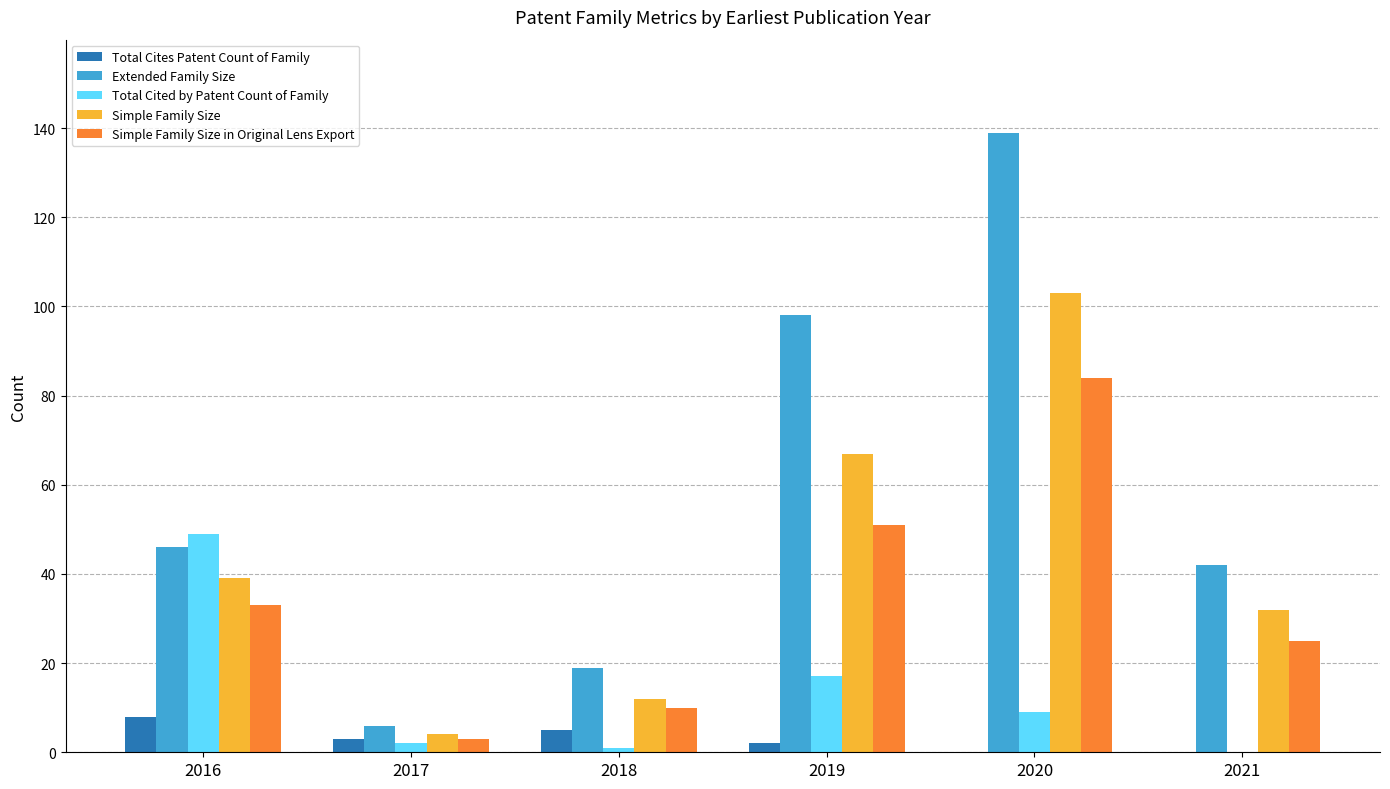

Count the number of data series in this chart.

5